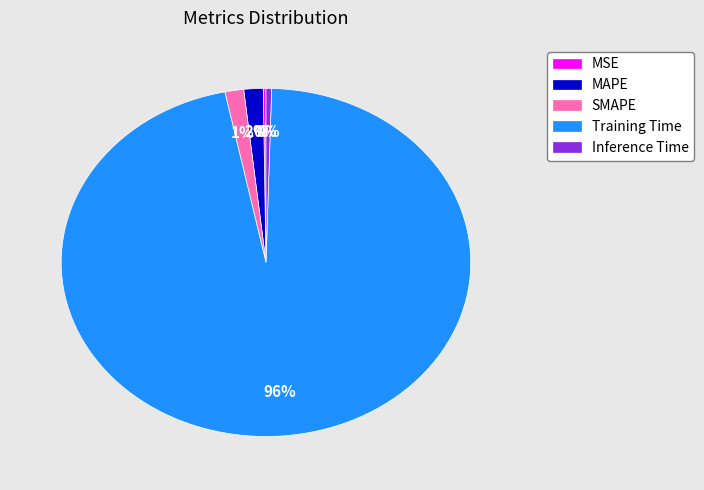

To the nearest percent, what portion does MAPE represent?

2%